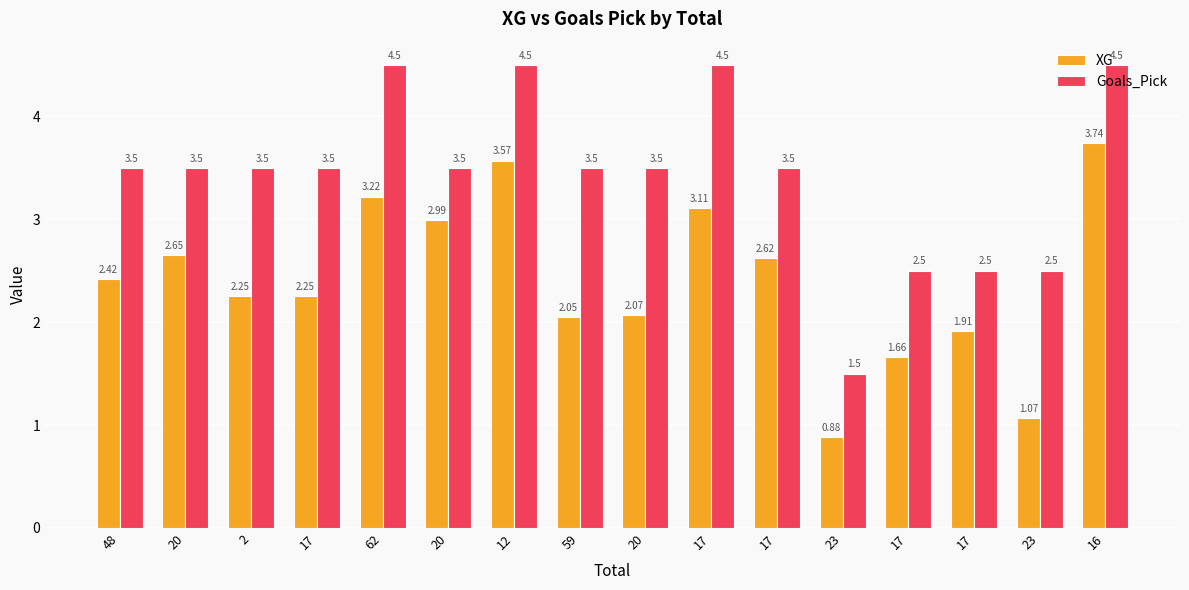

Which series has the largest total across all categories?

Goals_Pick